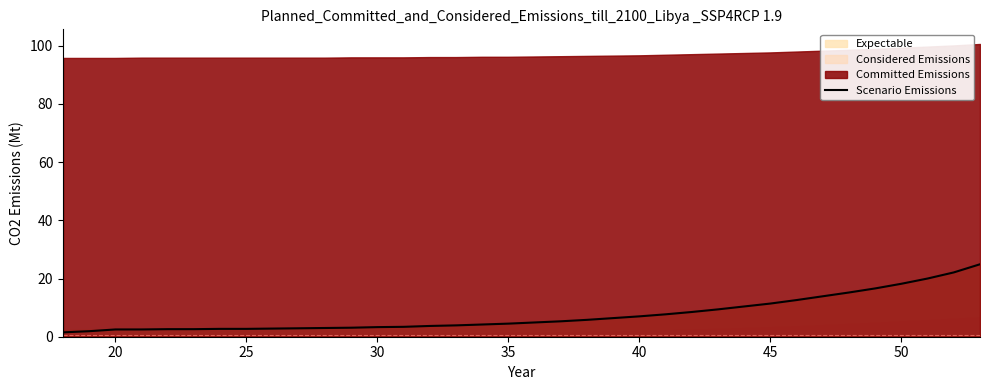

How many values exceed 4?

20